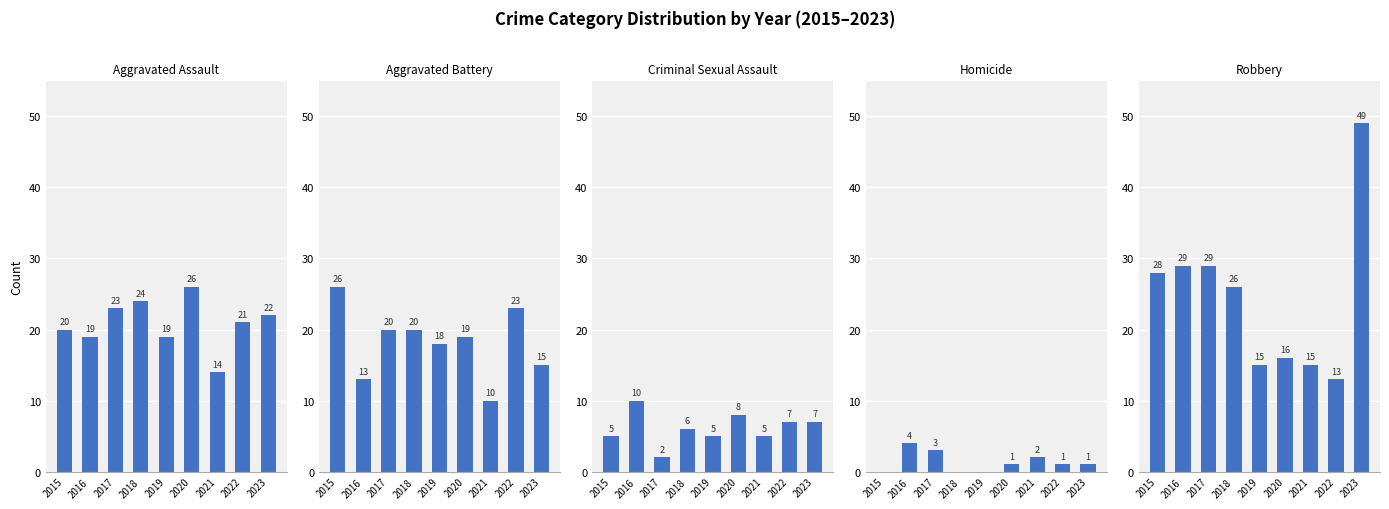

Rank the series at 2015 from lowest to highest value.

Homicide, Criminal Sexual Assault, Aggravated Assault, Aggravated Battery, Robbery